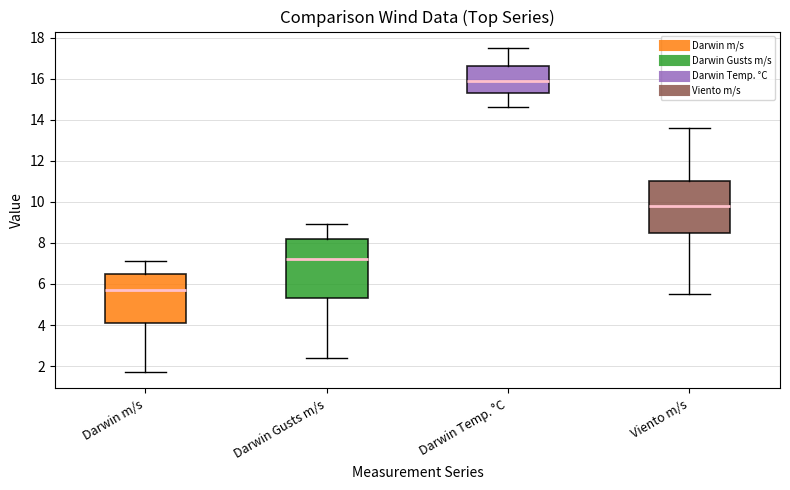

Where does the median line of the box for Viento m/s sit on the y-axis? The values are not printed on the chart, so give them approximately, as read against the axis.

9.8